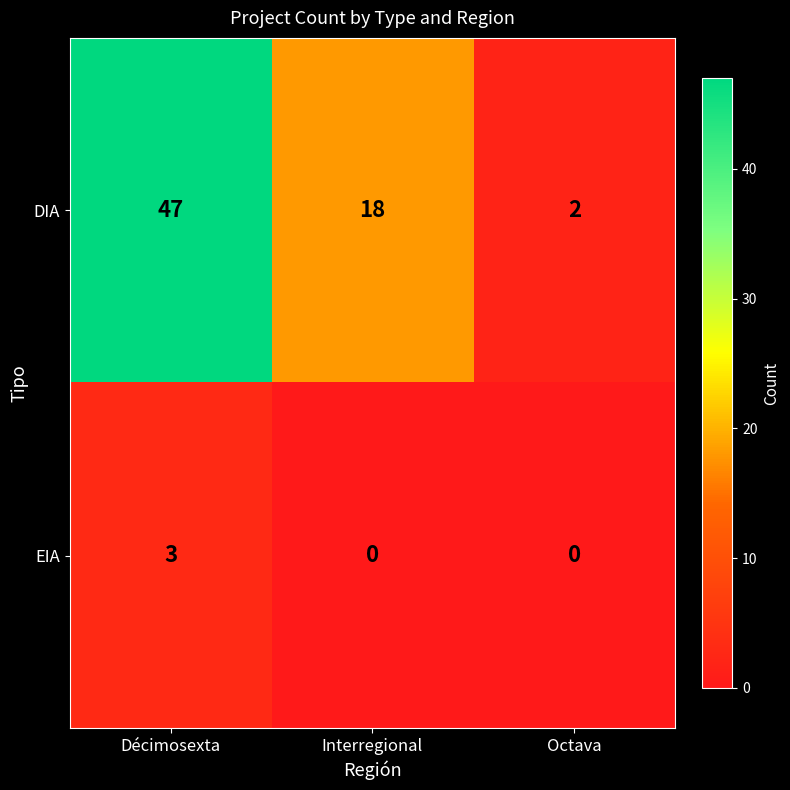

Which series has the widest spread of values?

DIA